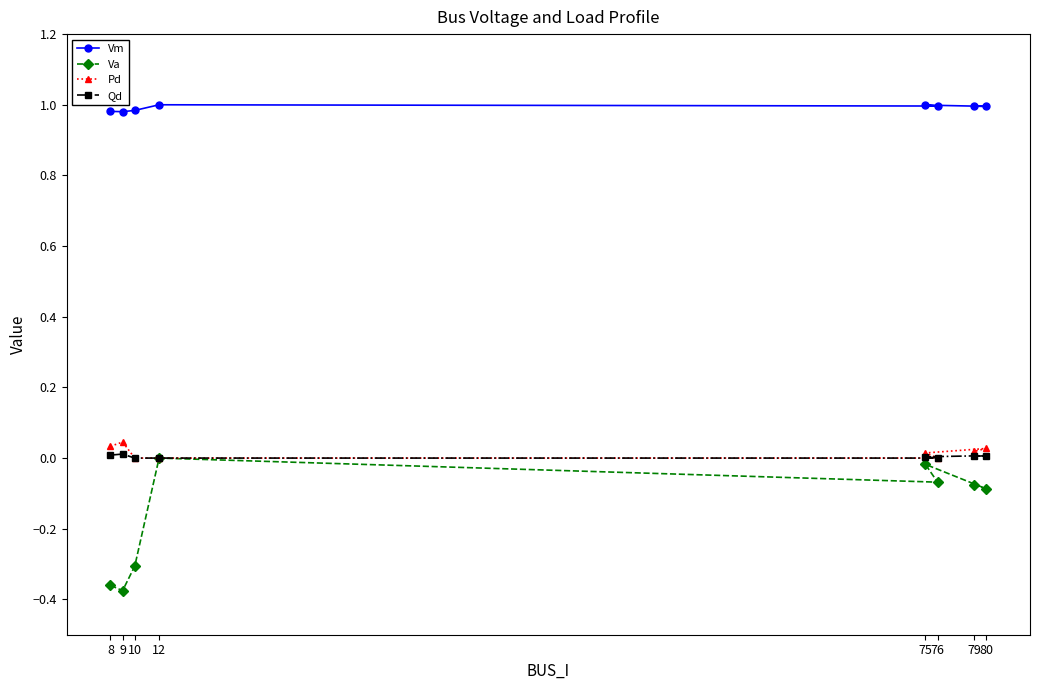

Rank the series by their maximum value, from lowest to highest.

Va, Qd, Pd, Vm